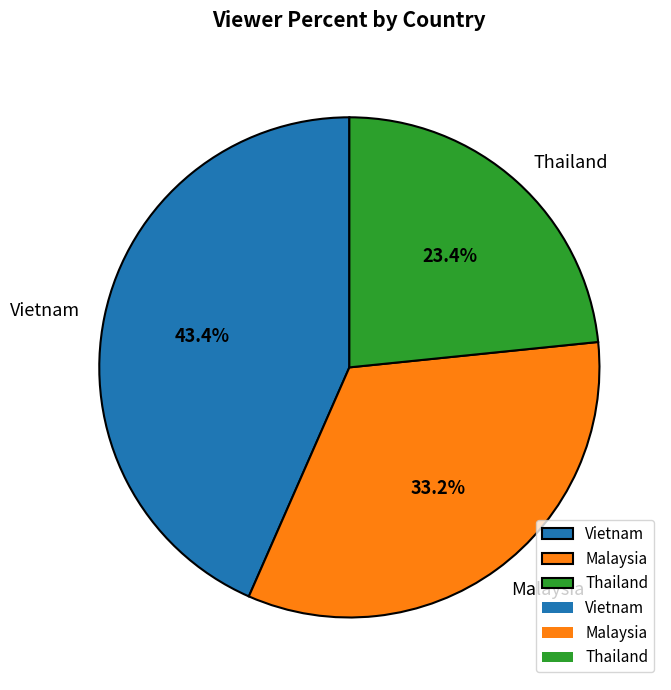

How much of the chart is everything except Malaysia?

66.8%